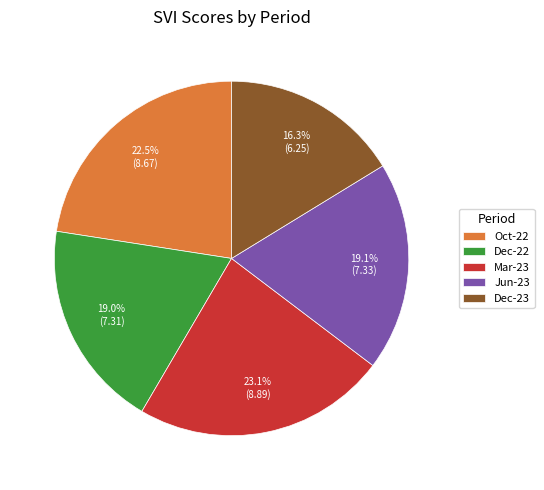

To the nearest percent, what is the average slice percentage?

20%